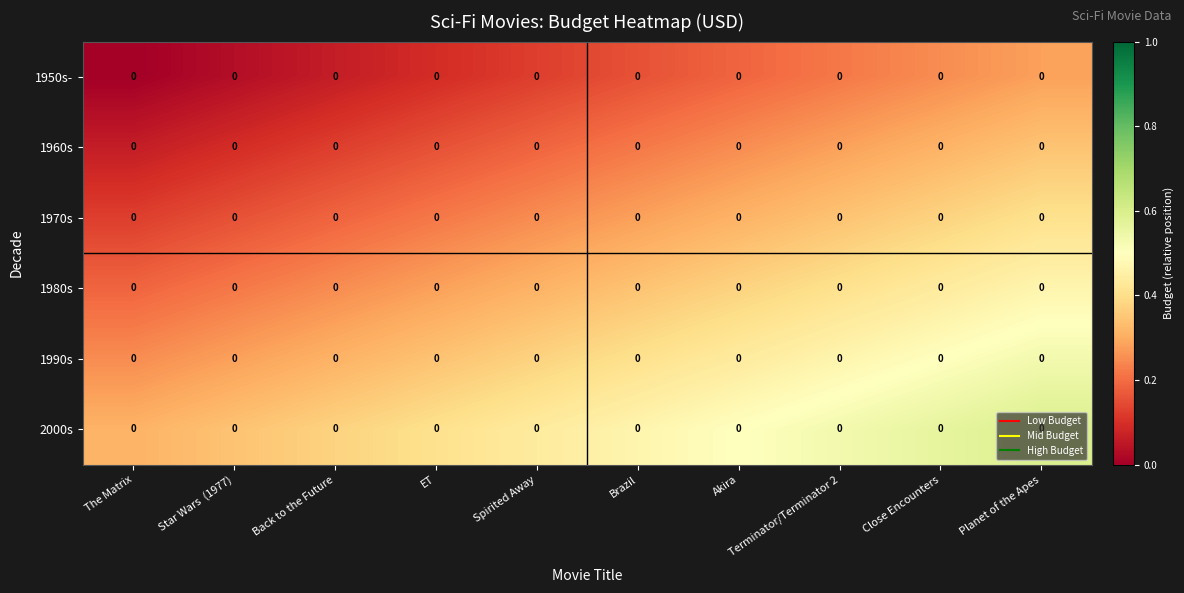

Rank the series by their maximum value, from highest to lowest.

2000s, 1990s, 1980s, 1970s, 1960s, 1950s-